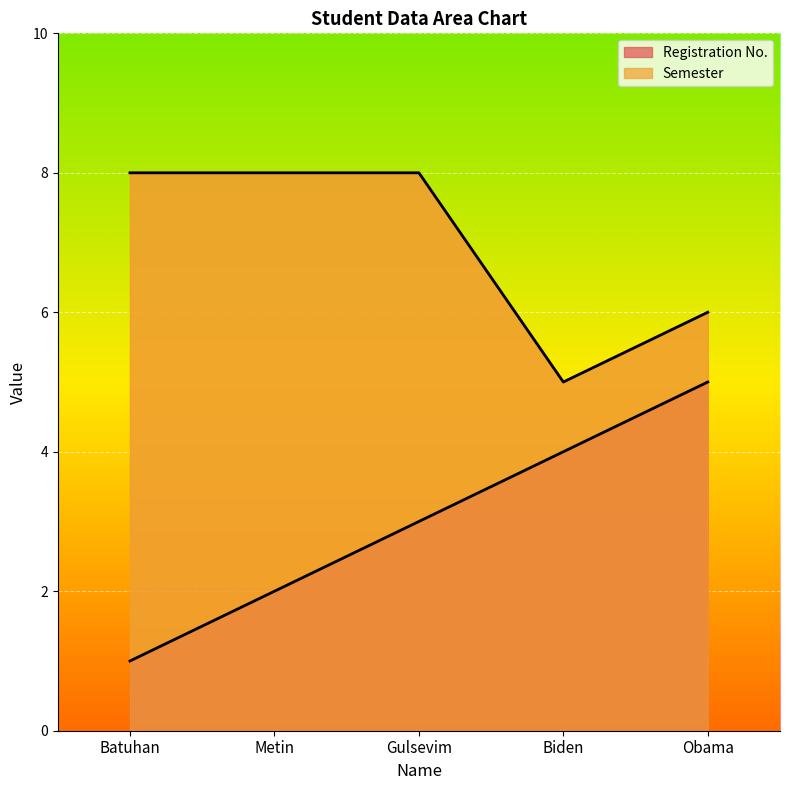

What is the sum of all Registration No. values?

15